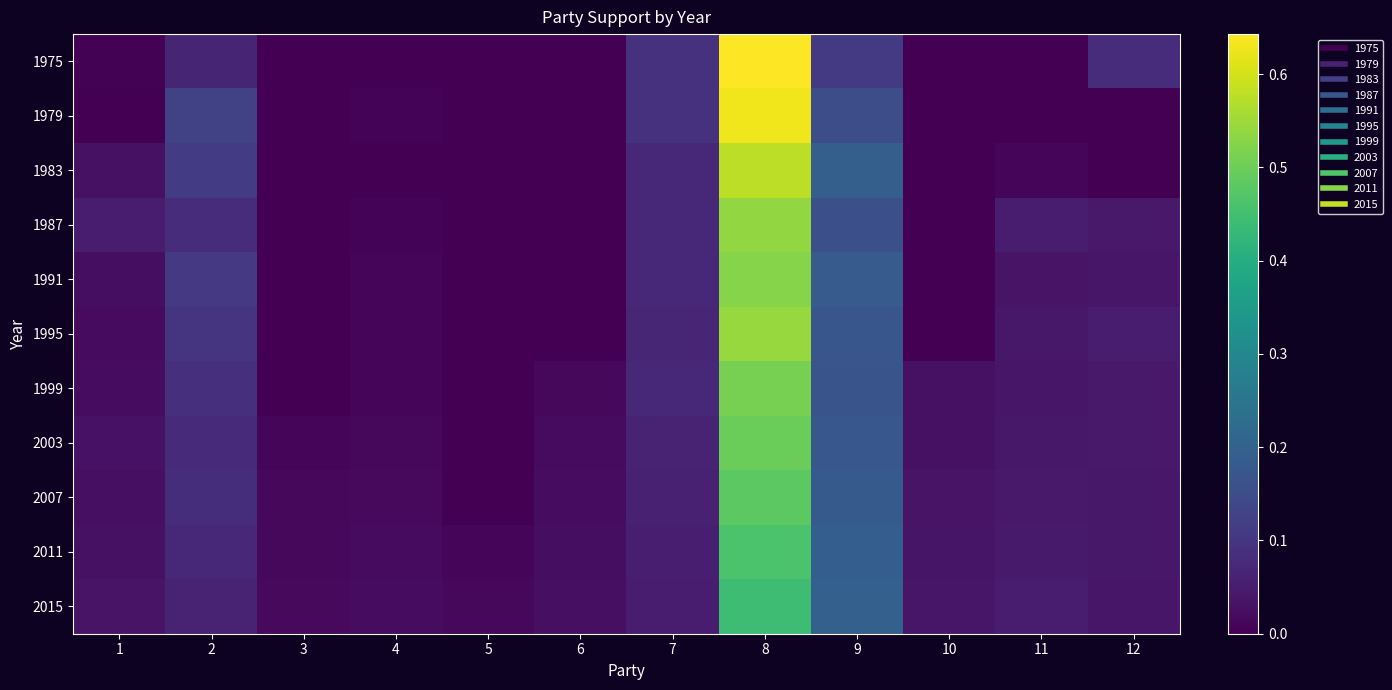

Rank the series at 9 from highest to lowest value.

2015, 1983, 2011, 1991, 2007, 2003, 1995, 1999, 1987, 1979, 1975